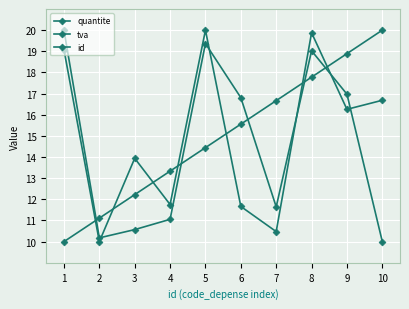

Is it true that tva equals 17.0 at 9?

True